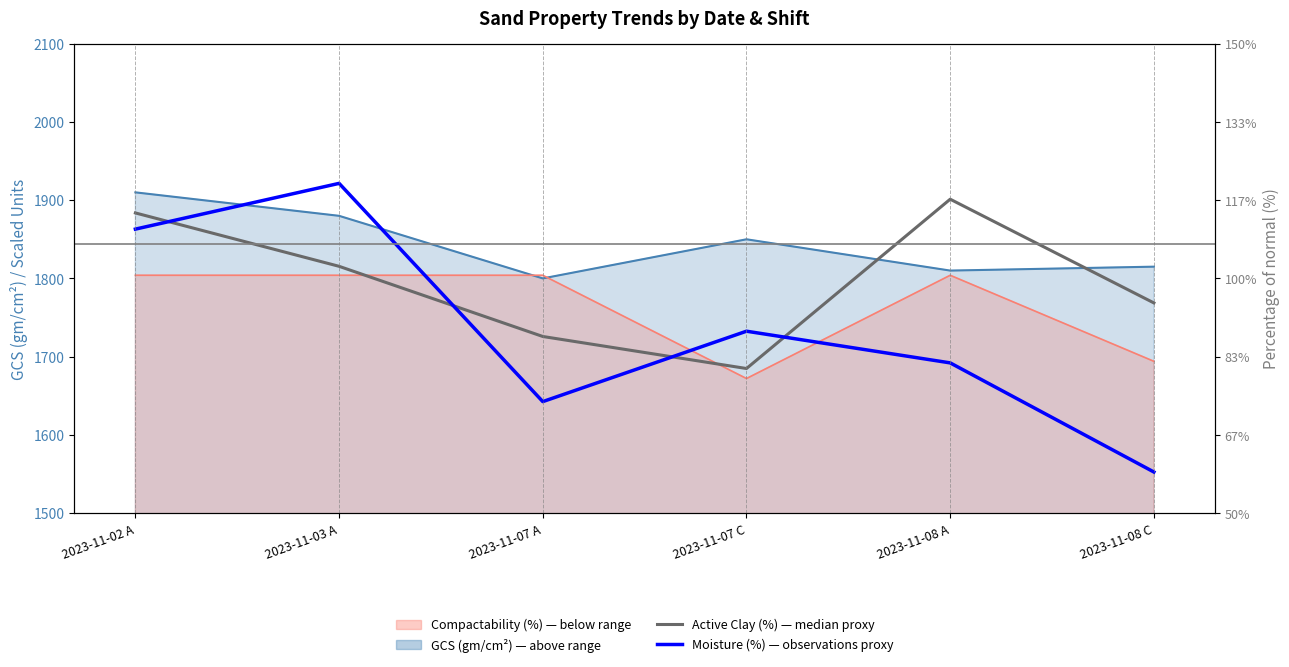

What is the smallest value displayed?

1552.5